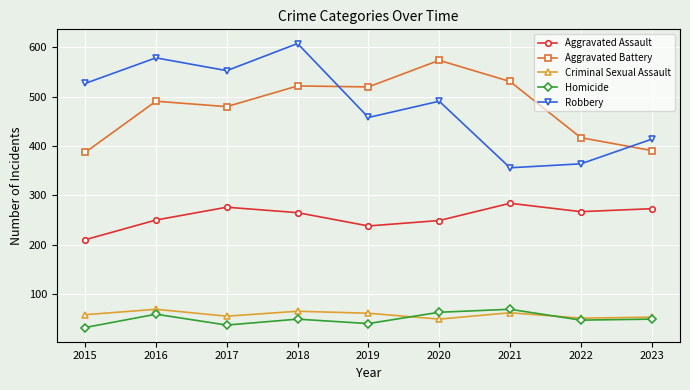

What are all the series names shown in the legend?

Aggravated Assault, Aggravated Battery, Criminal Sexual Assault, Homicide, Robbery